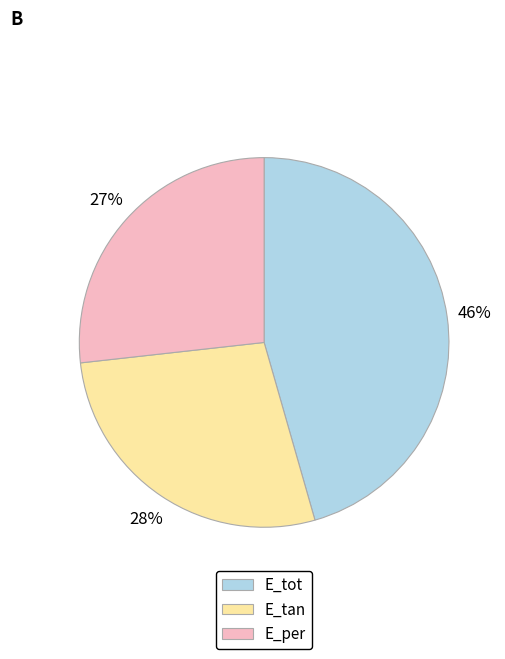

To the nearest percent, what is the average slice percentage?

33%